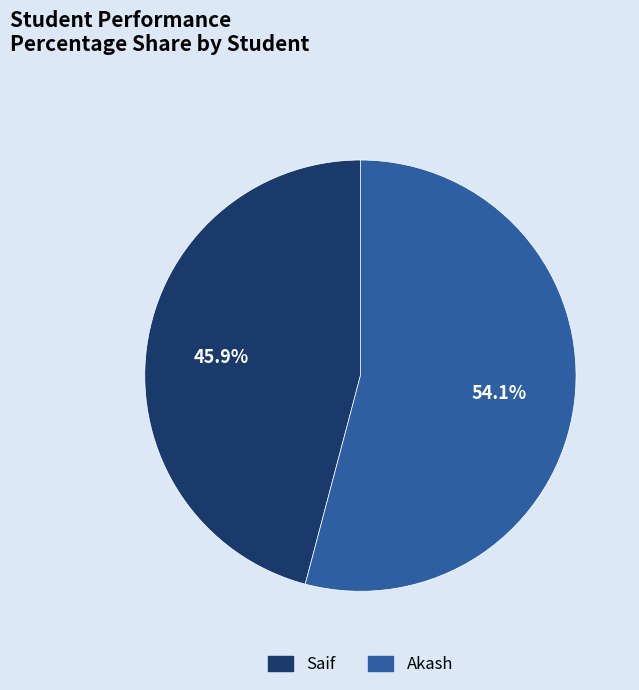

To the nearest percent, what is the difference between the largest and smallest slice percentages?

8%